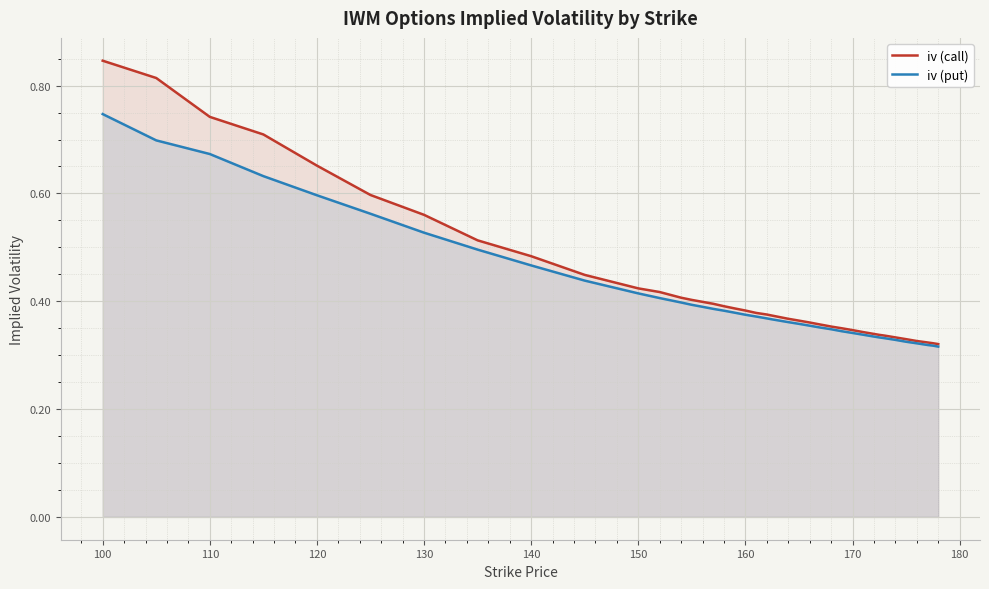

How many categories are shown in the chart?

40